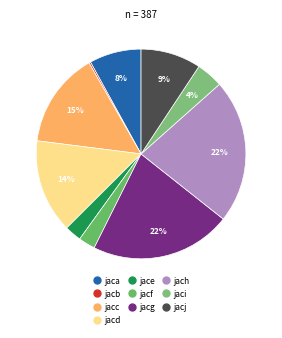

Is jacj the majority of the pie?

No